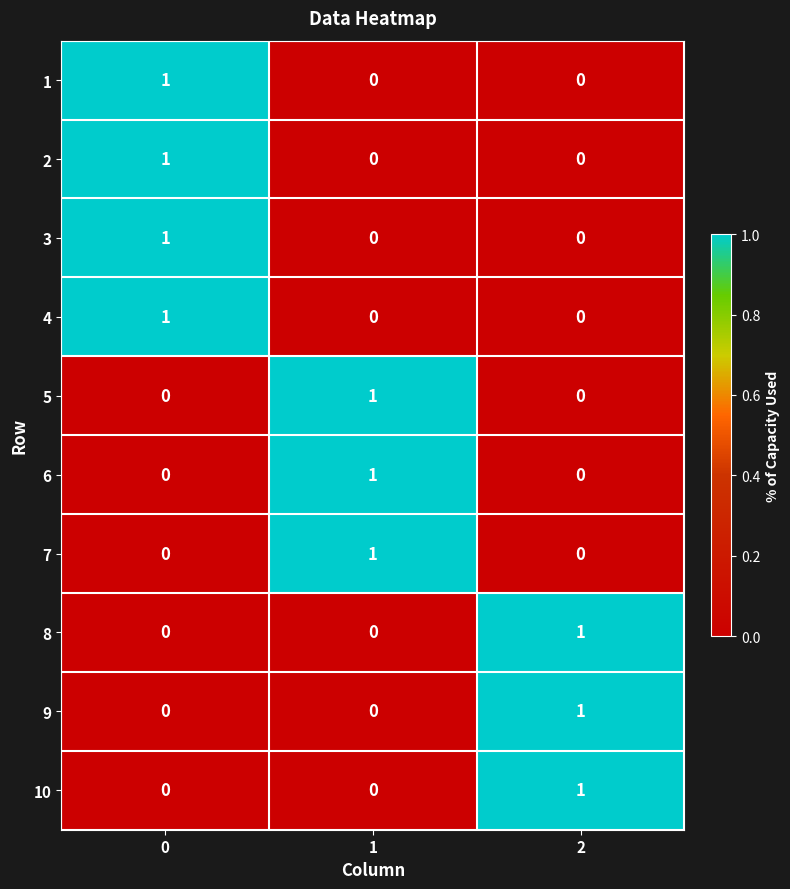

Is the value of 6 at 1 greater than the value of 5 at 0?

Yes